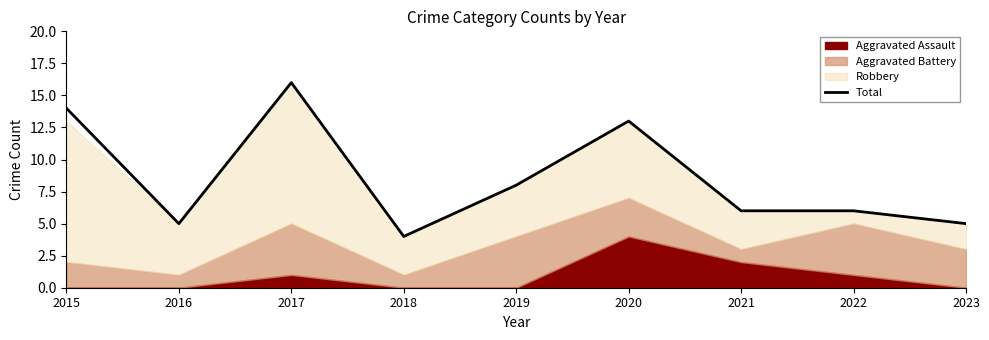

What is the value of the 8th point from the left?

6